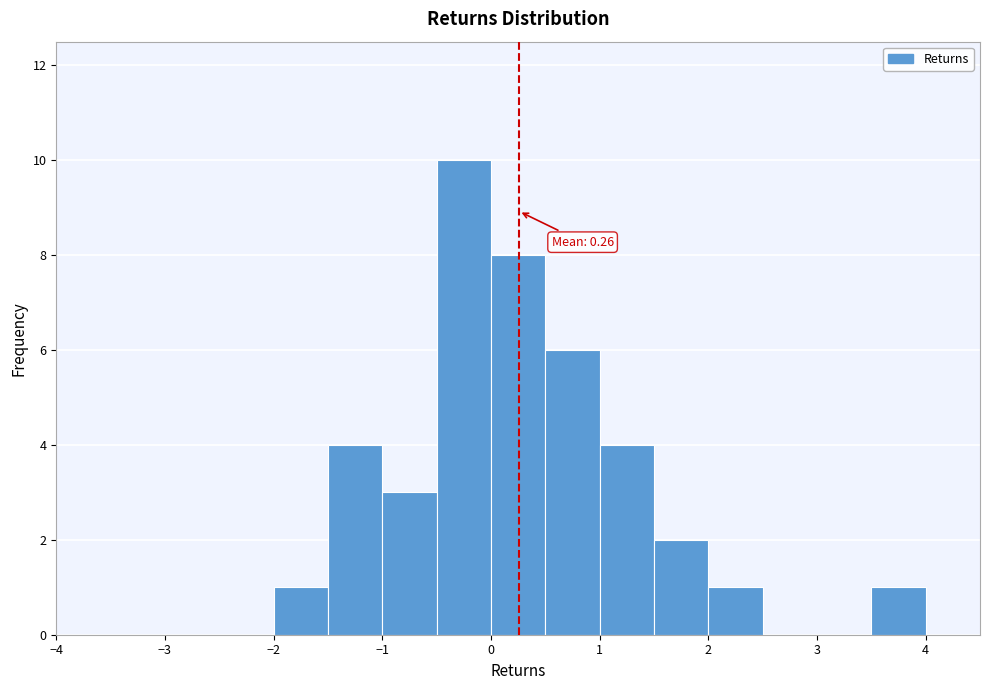

Over which range of the x-axis is the bar tallest?

-0.5 to 0.0